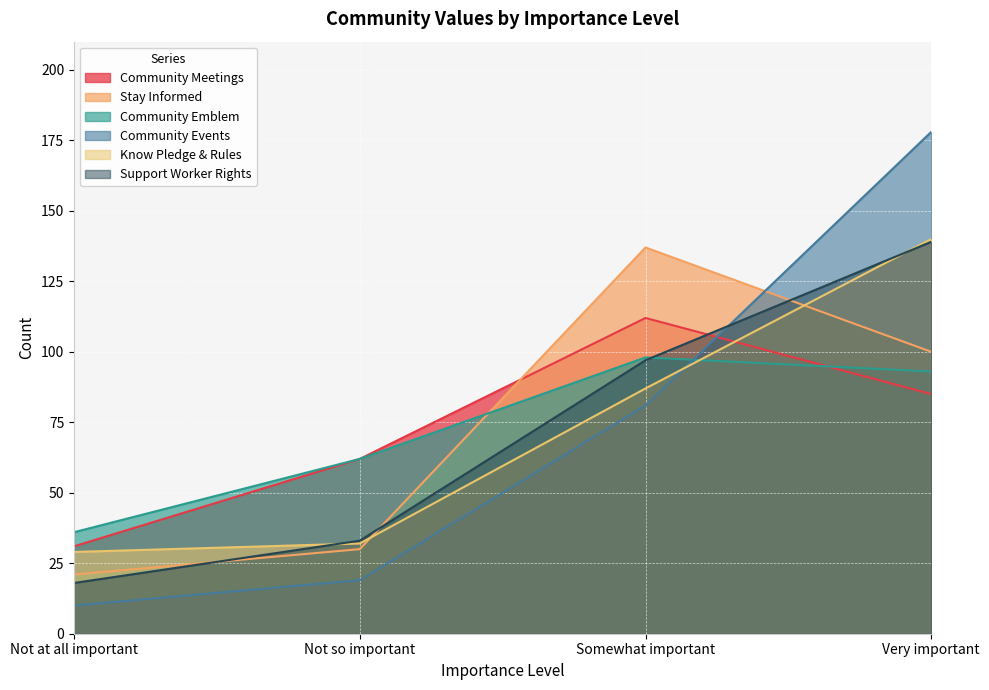

What is the difference between the highest and lowest values at Not at all important?

26